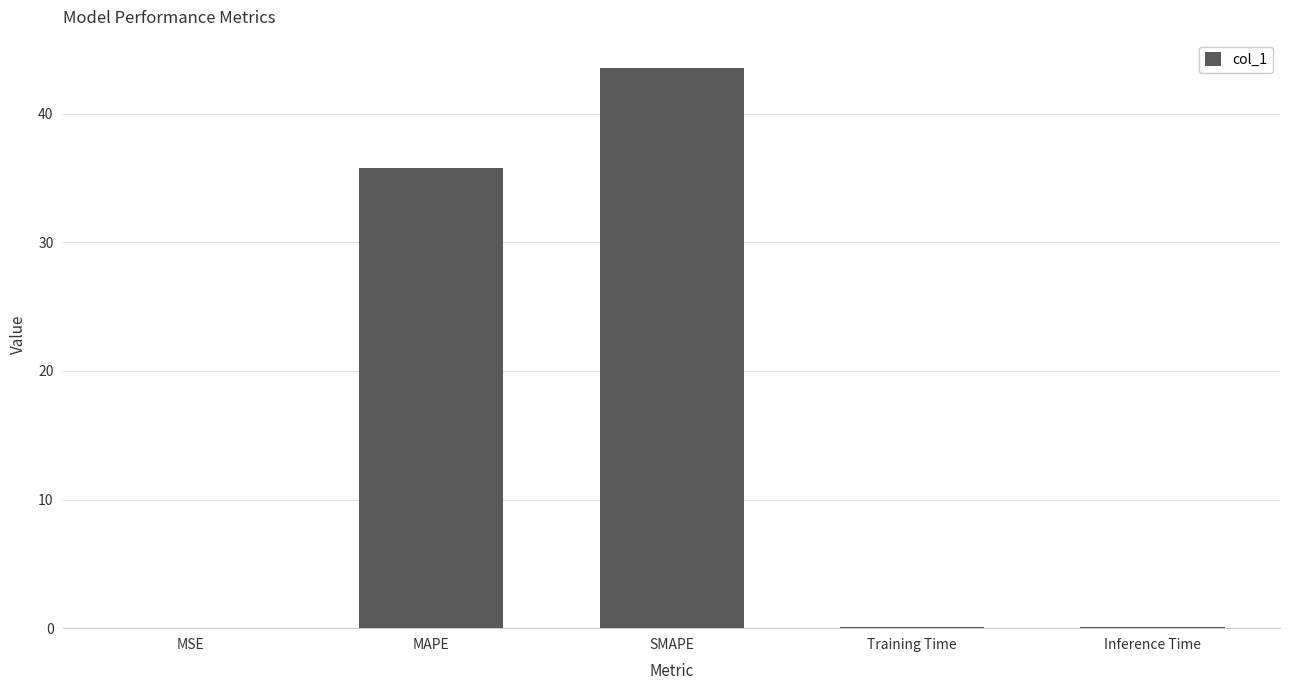

At which label is the value closest to 21?

MAPE